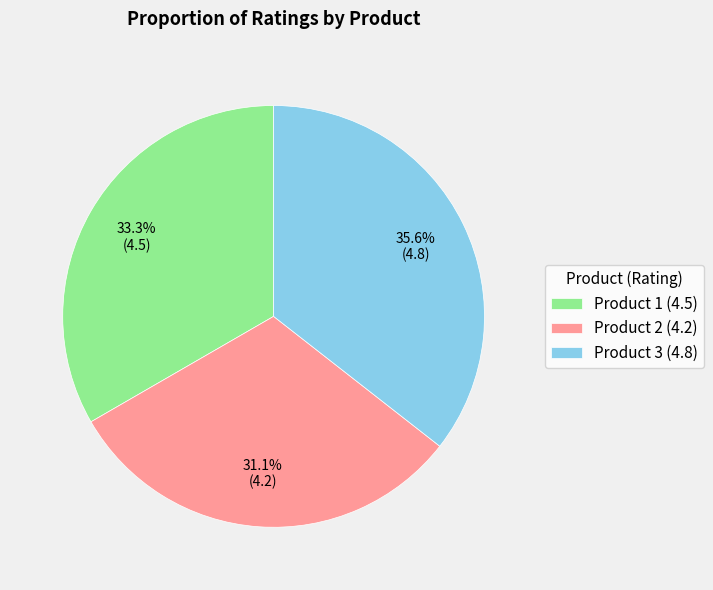

Is it true that Product 2 is 31% of the pie?

True